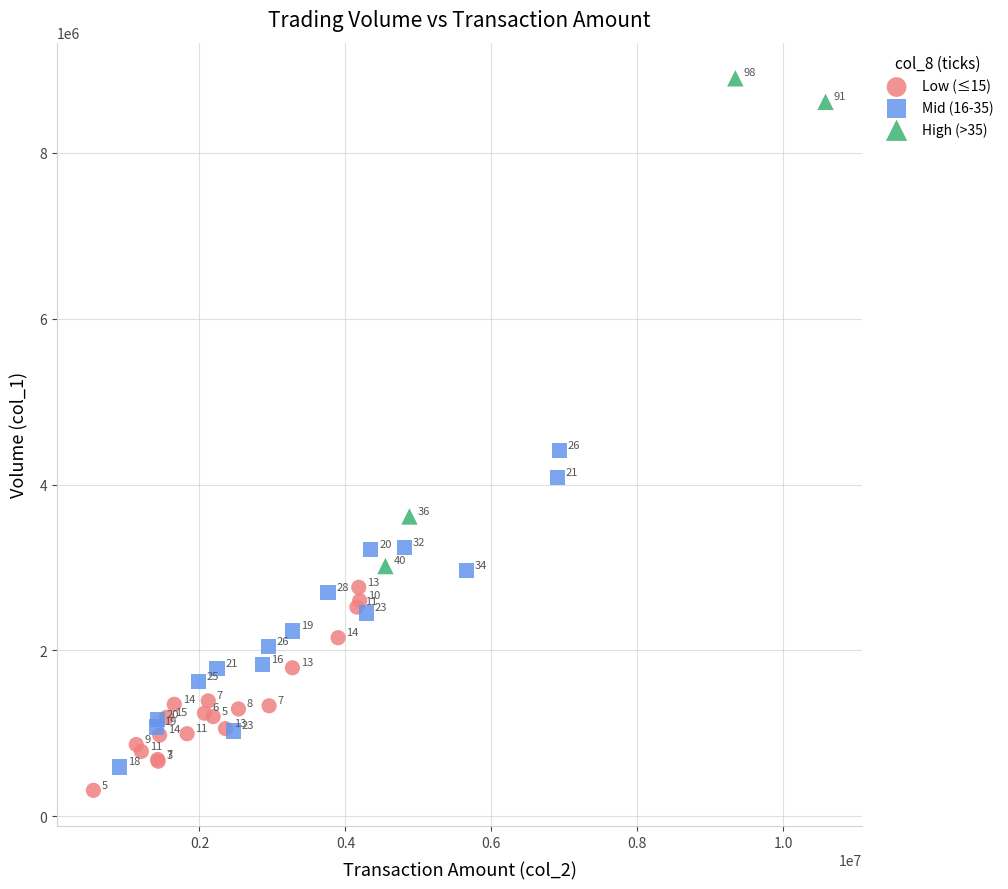

Which series has the widest spread of Y values?

High (>35)